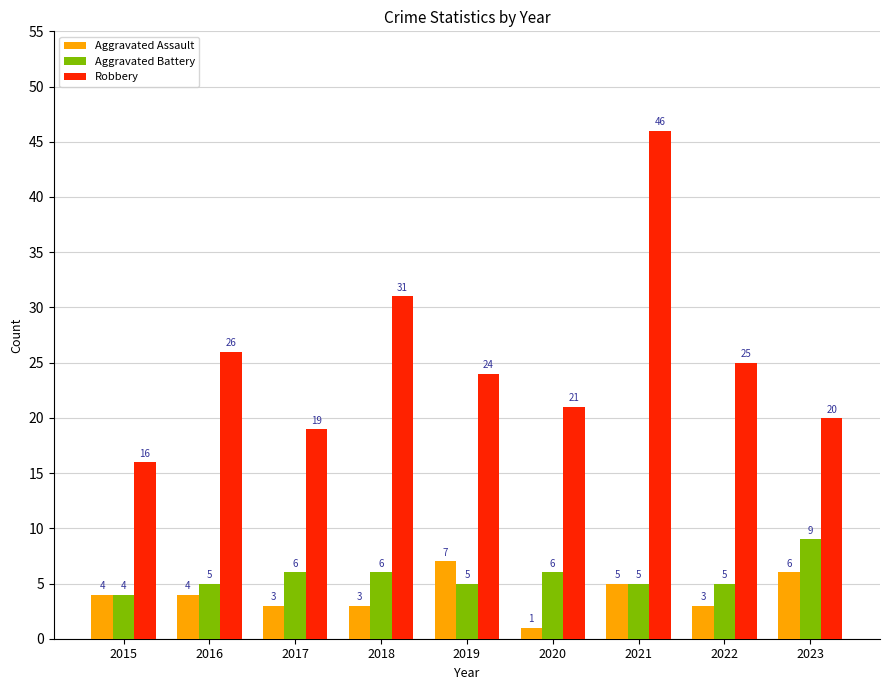

List the labels in order of Robbery value, largest first.

2021, 2018, 2016, 2022, 2019, 2020, 2023, 2017, 2015